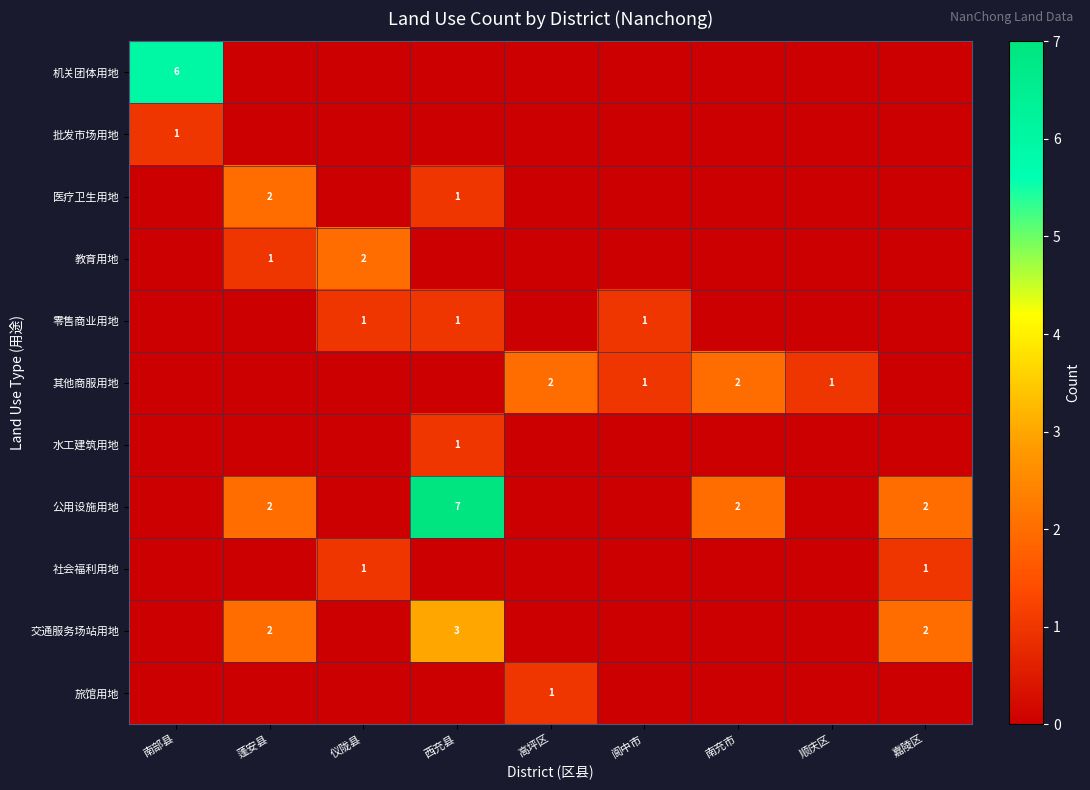

At which category is the sum across all series the highest?

西充县